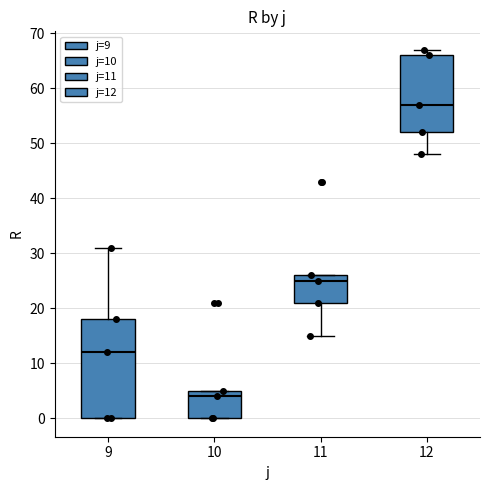

Where does the upper whisker of the box at x = 9 end on the y-axis? The values are not printed on the chart, so give them approximately, as read against the axis.

31